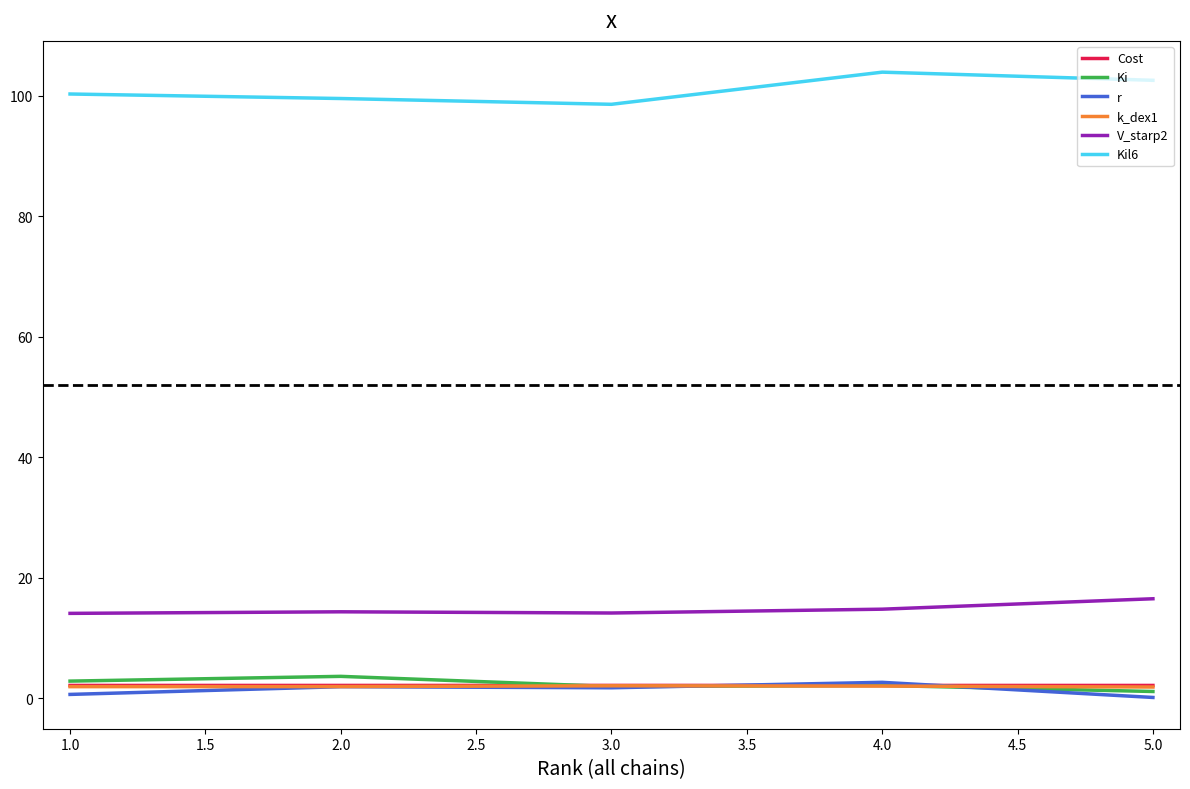

The r series shows 0.1 at 5.0. True or false?

True